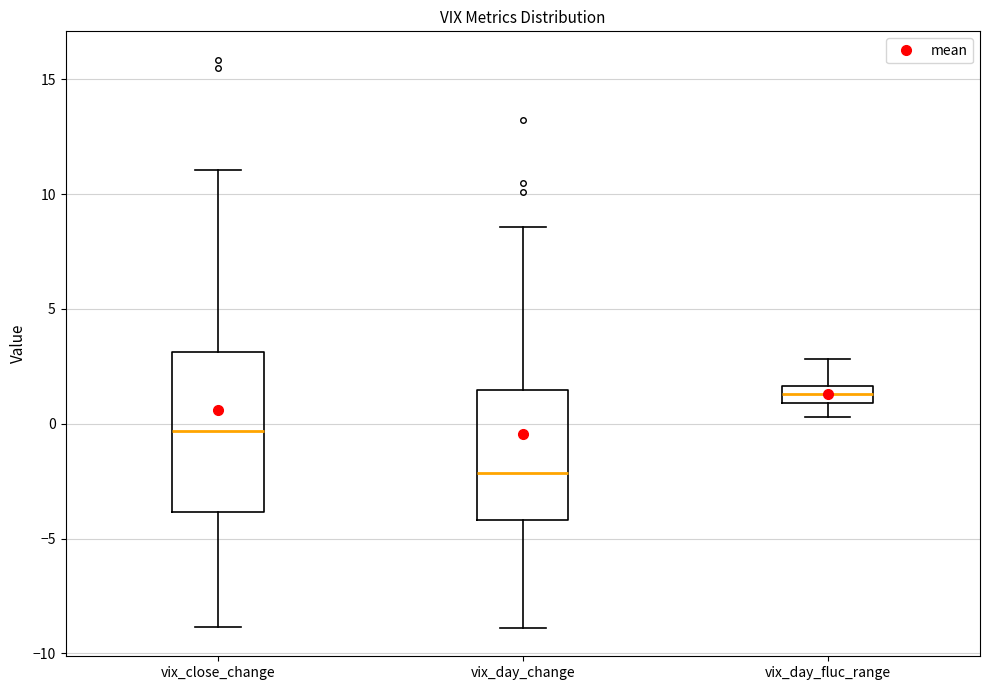

Reading left to right, transcribe this box plot: for each box, give where its median line is, the range the box spans, and where its two whiskers end, as read against the y-axis. The values are not printed on the chart, so give them approximately, as read against the axis.

vix_close_change: median -0.5, box -4.0 to 3.0, whiskers -9.0 to 11.0
vix_day_change: median -2.0, box -4.0 to 1.5, whiskers -9.0 to 8.5
vix_day_fluc_range: median 1.5 (inside the box), box 1.0 to 1.5, whiskers 0.5 to 3.0